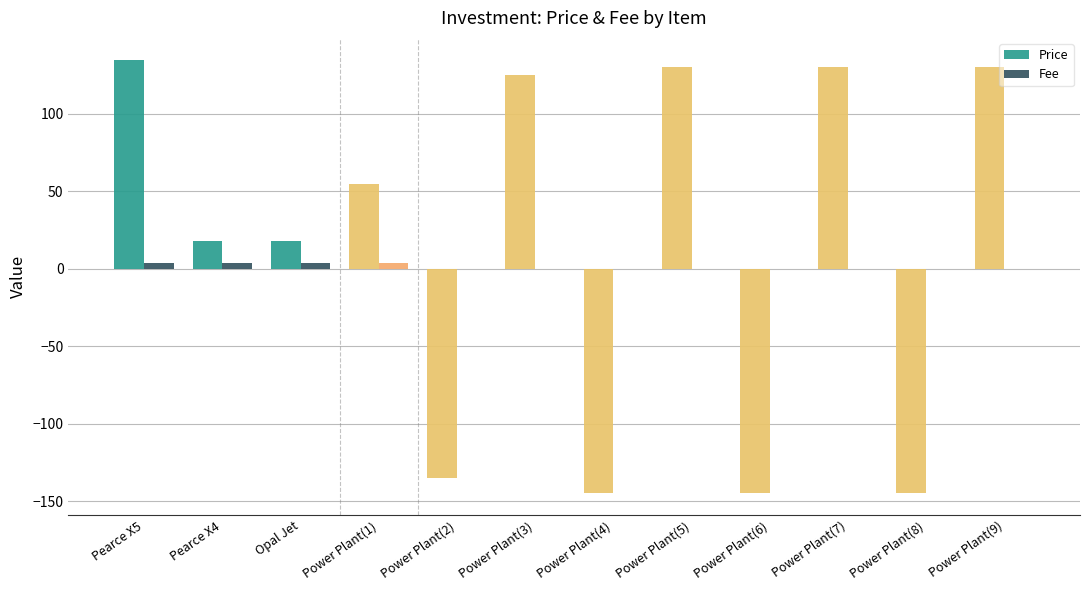

The value of Price at Power Plant(8) is -58.2. True or false?

False